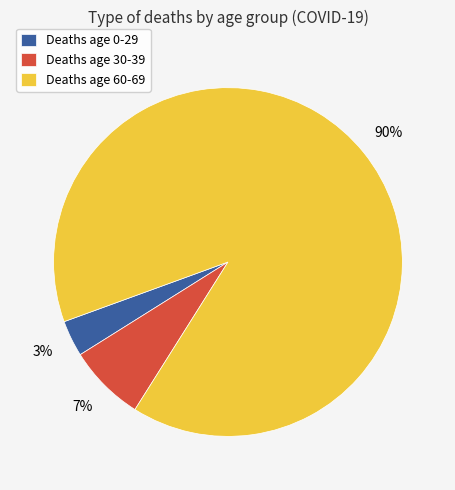

Is there any slice that represents more than half of the pie?

Yes